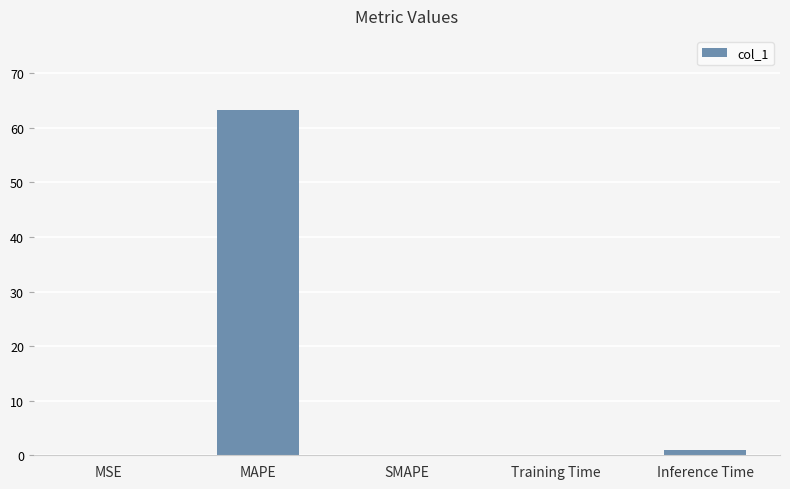

At which category does the chart reach its peak across all series?

MAPE